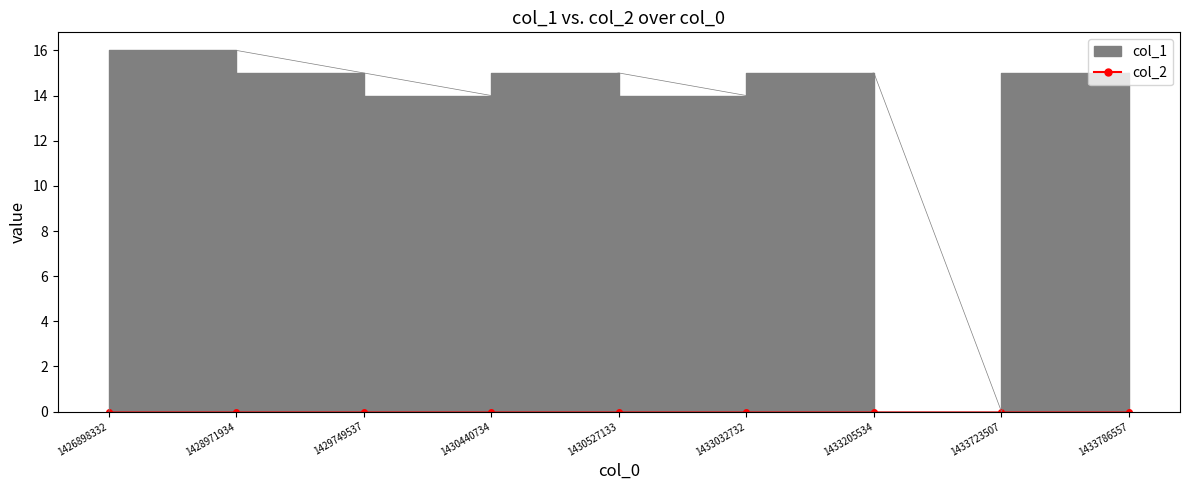

In col_1 line, how many points are higher than both neighbors (excluding endpoints)?

3